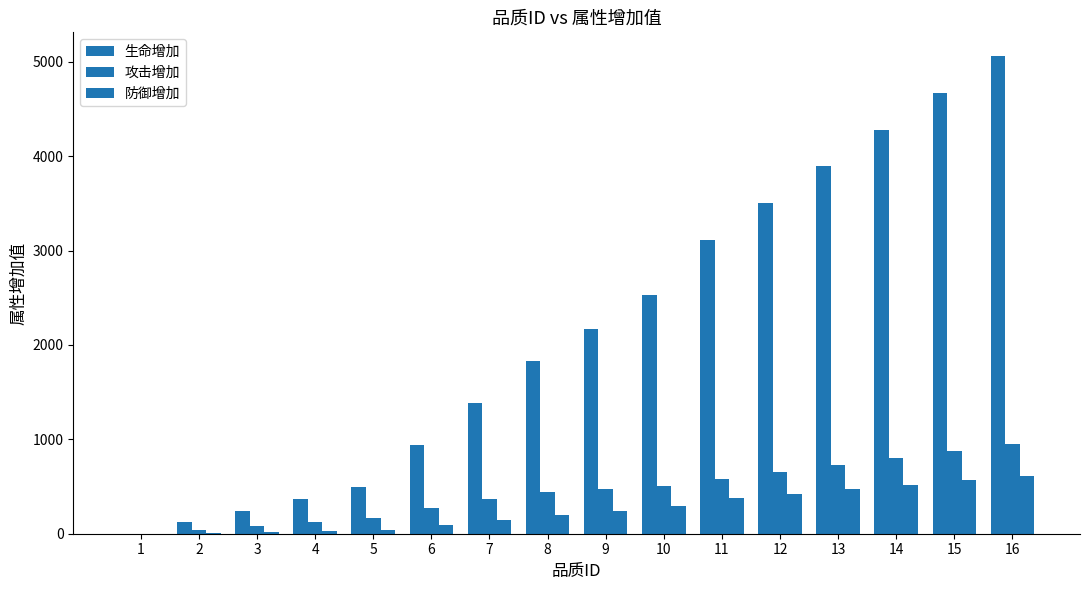

List the series in order of their peak value, highest first.

生命增加, 攻击增加, 防御增加